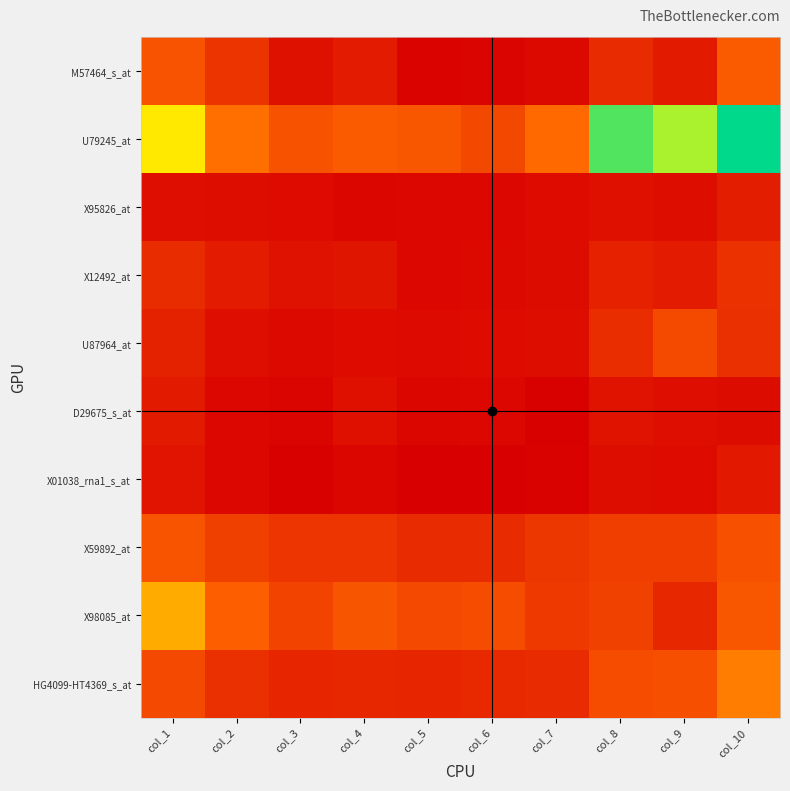

What is the spread (max minus min) of values at col_5?

281